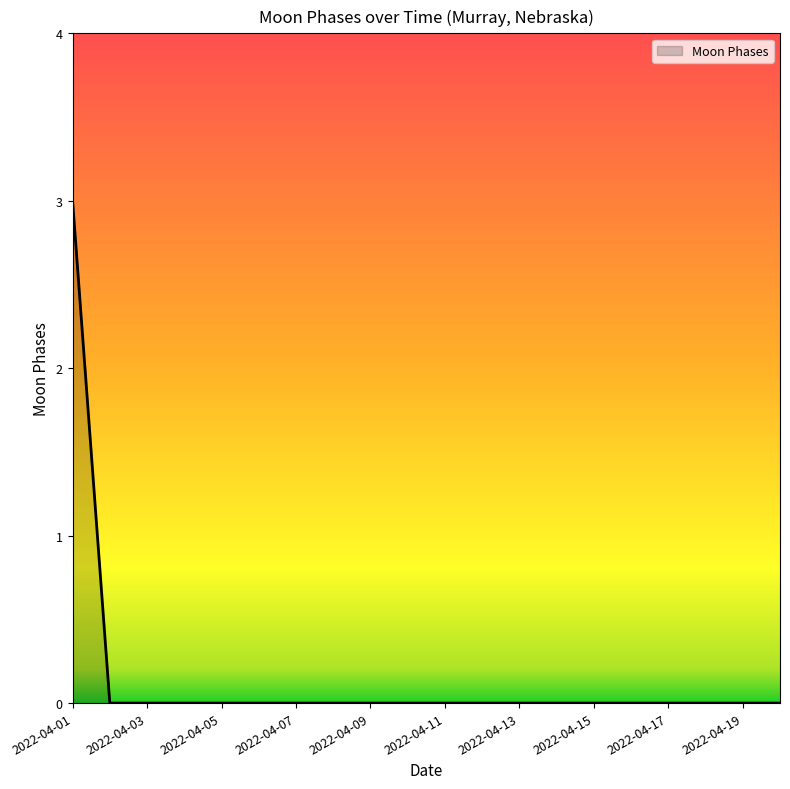

What is the maximum value shown in the chart?

3